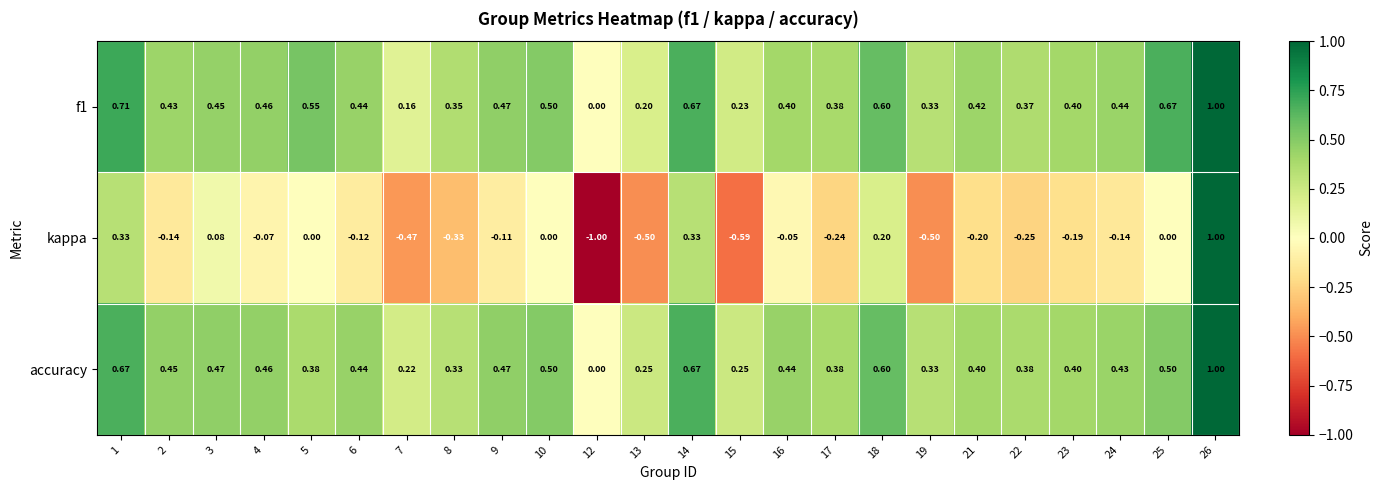

Which series changed the most between 21 and 24?

kappa